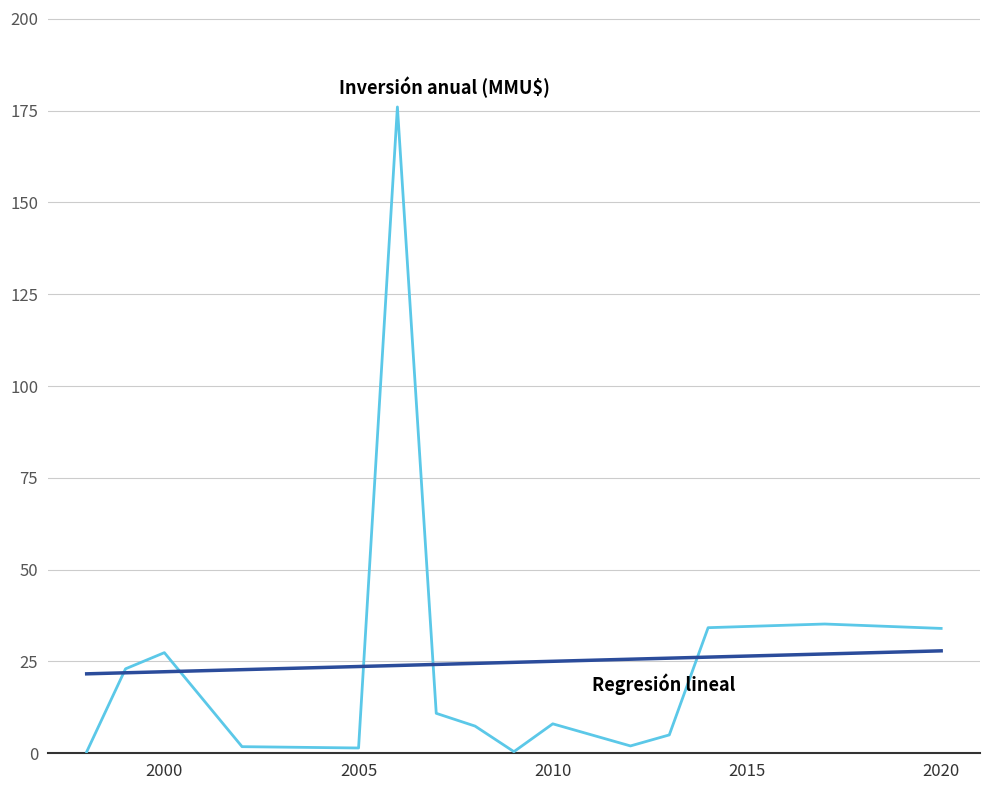

What is the maximum value shown in the chart?

176.0